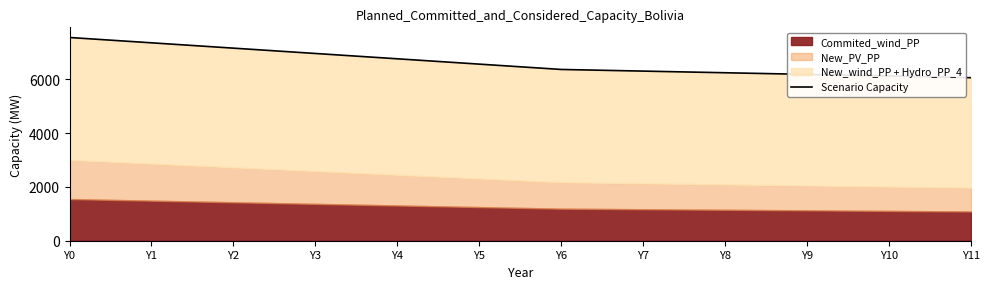

At which label does the data first exceed 6564?

Y0